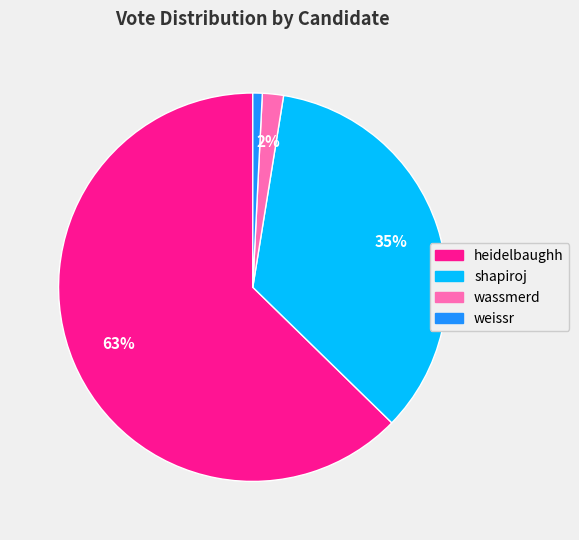

What is the ratio of the value at heidelbaughh to the value at shapiroj?

1.8